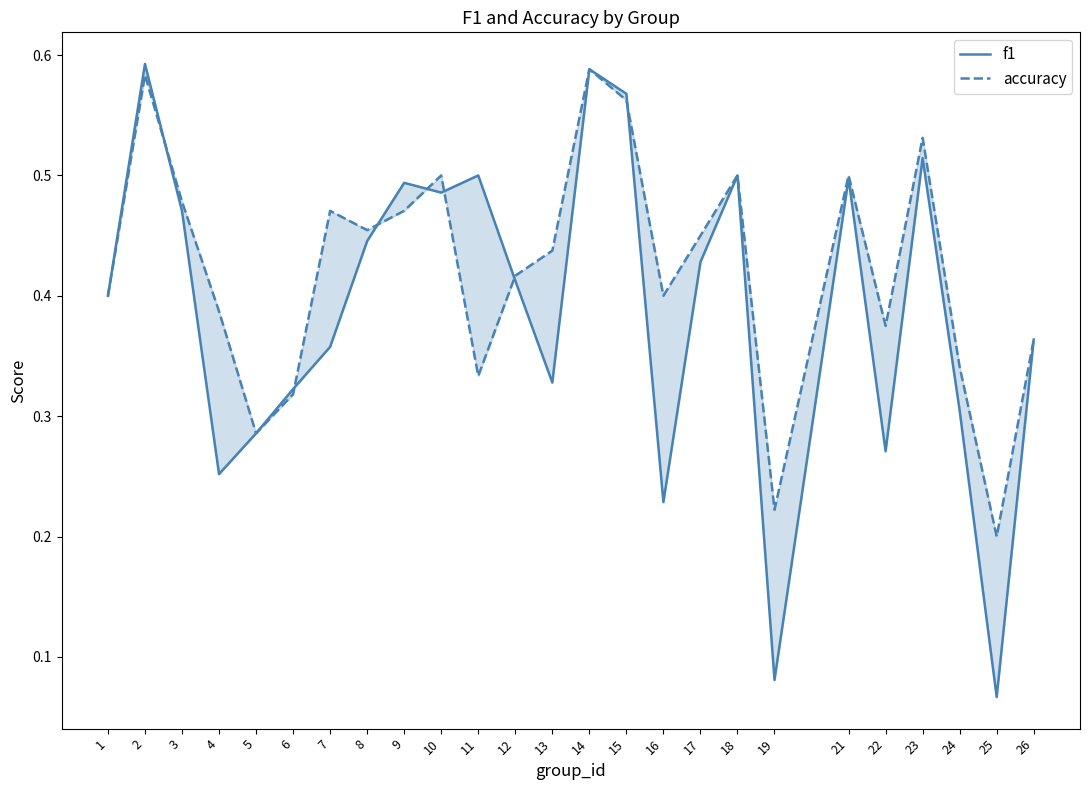

What is the average value of the f1 series?

0.4